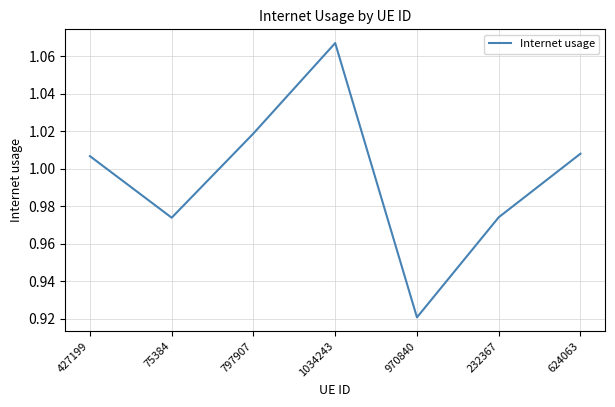

Where is the data nearest to the value 0?

970840